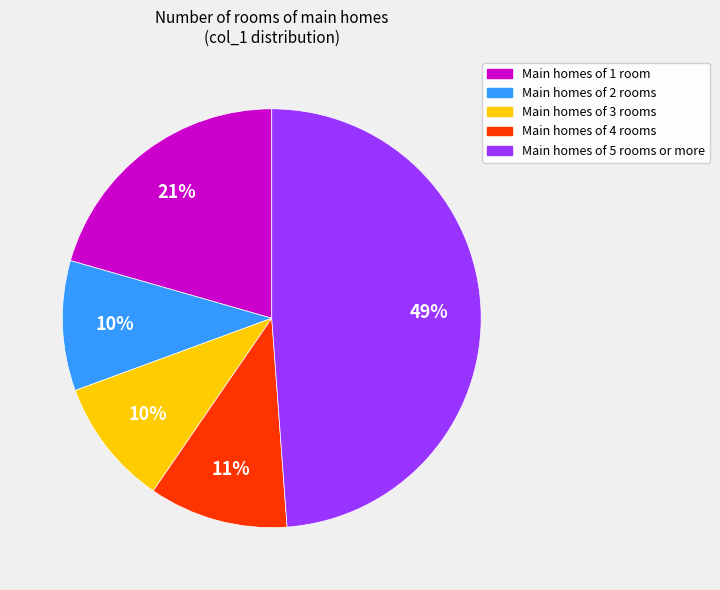

To the nearest percent, what is the average slice percentage?

20%